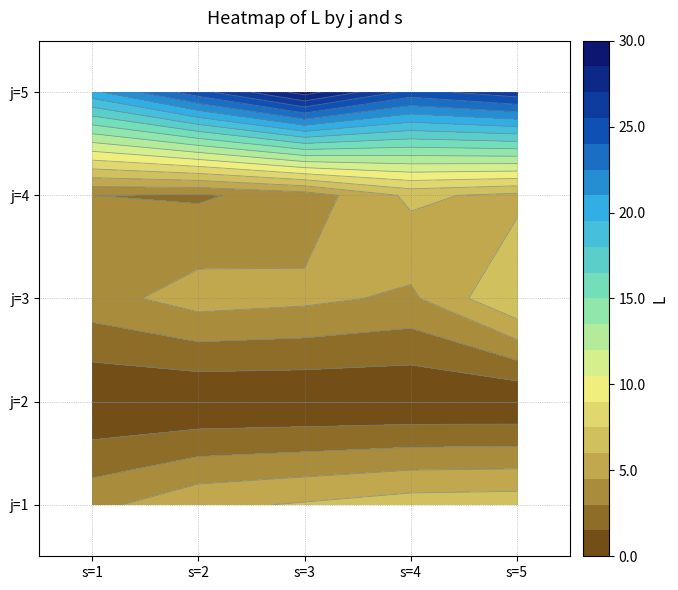

What is the total value across all series at s=1?

31.5